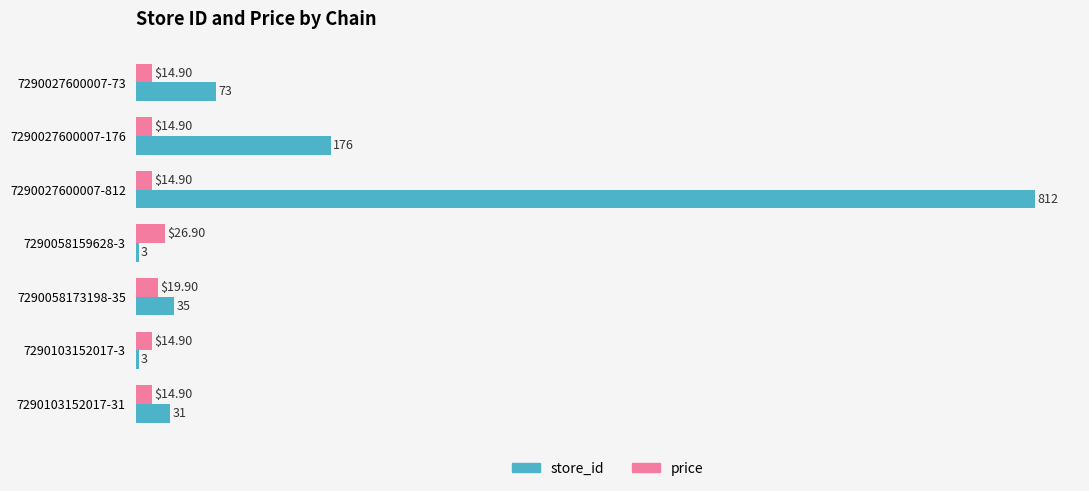

What are all the series names shown in the legend?

store_id, price